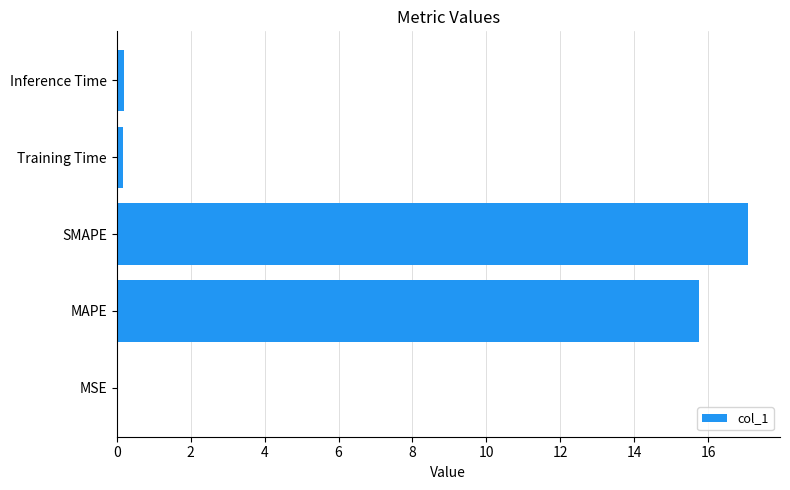

Count the number of data series in this chart.

1